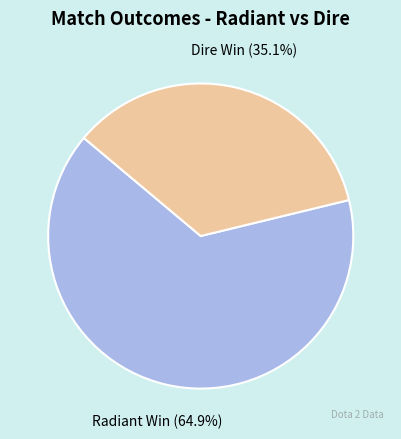

Which slice represents more than half of the pie?

Radiant Win